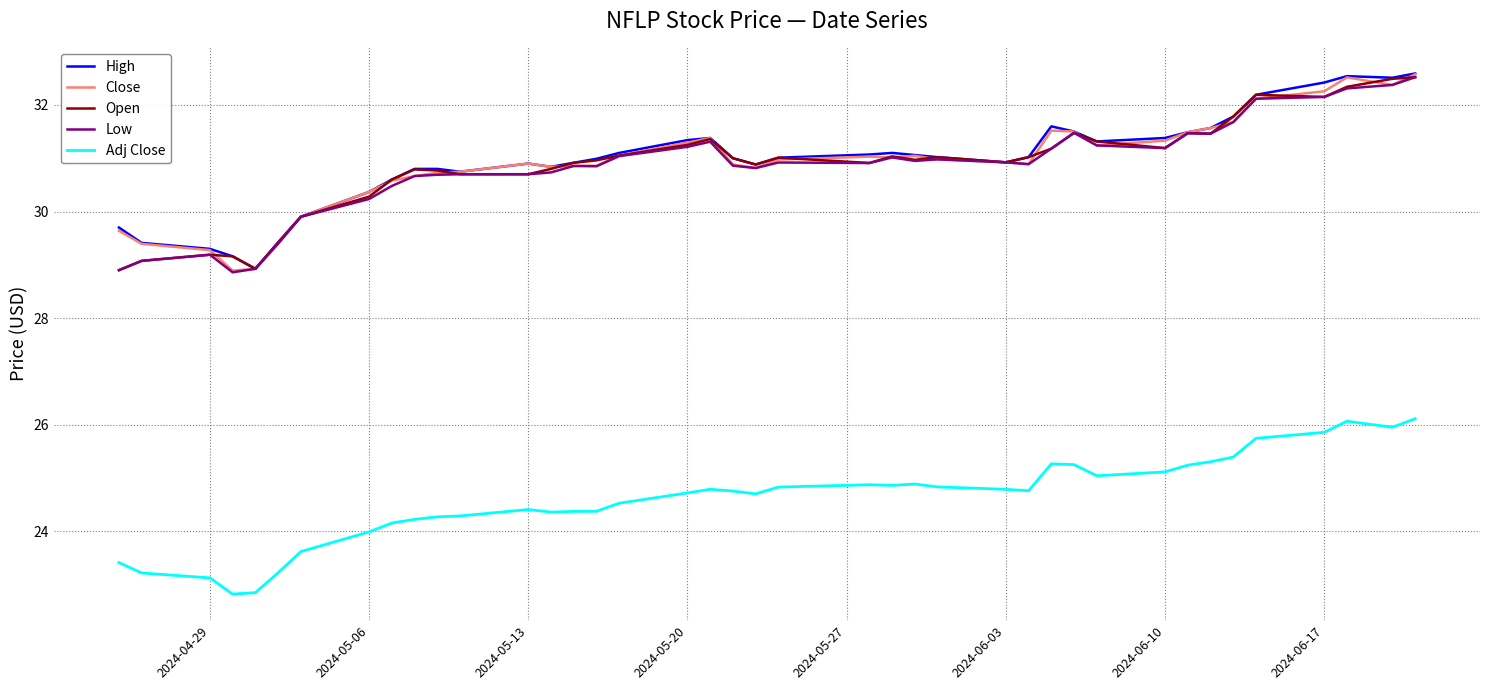

What is the minimum value for Adj Close?

22.8